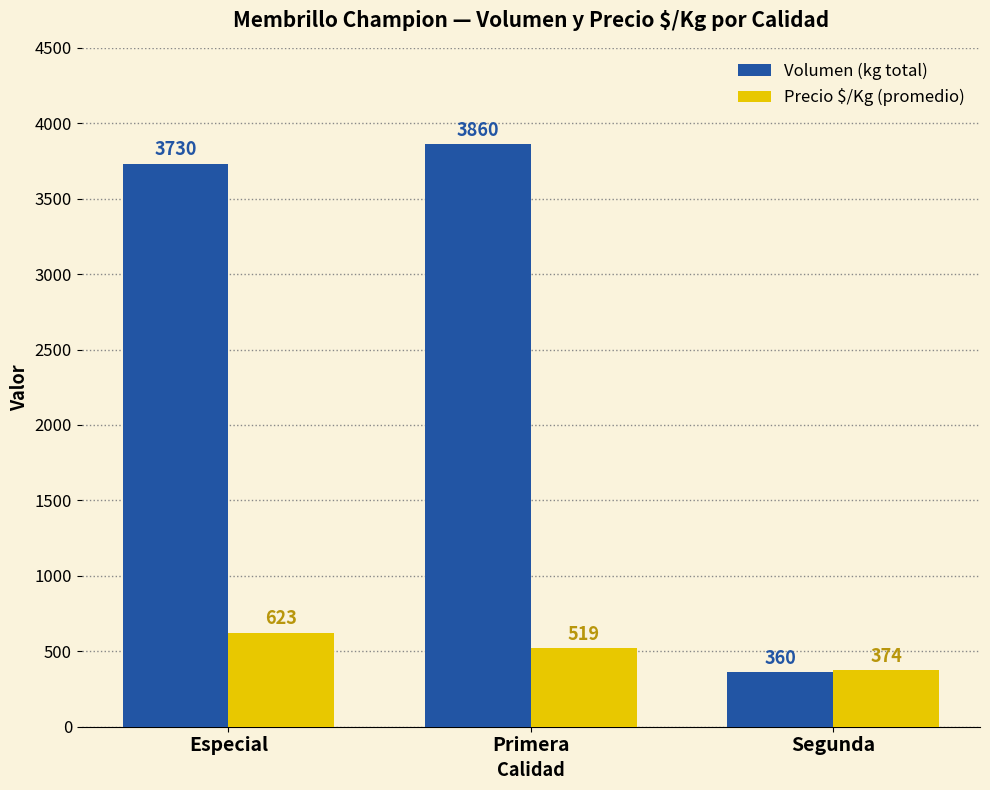

At which label does Volumen (kg total) reach its peak?

Primera